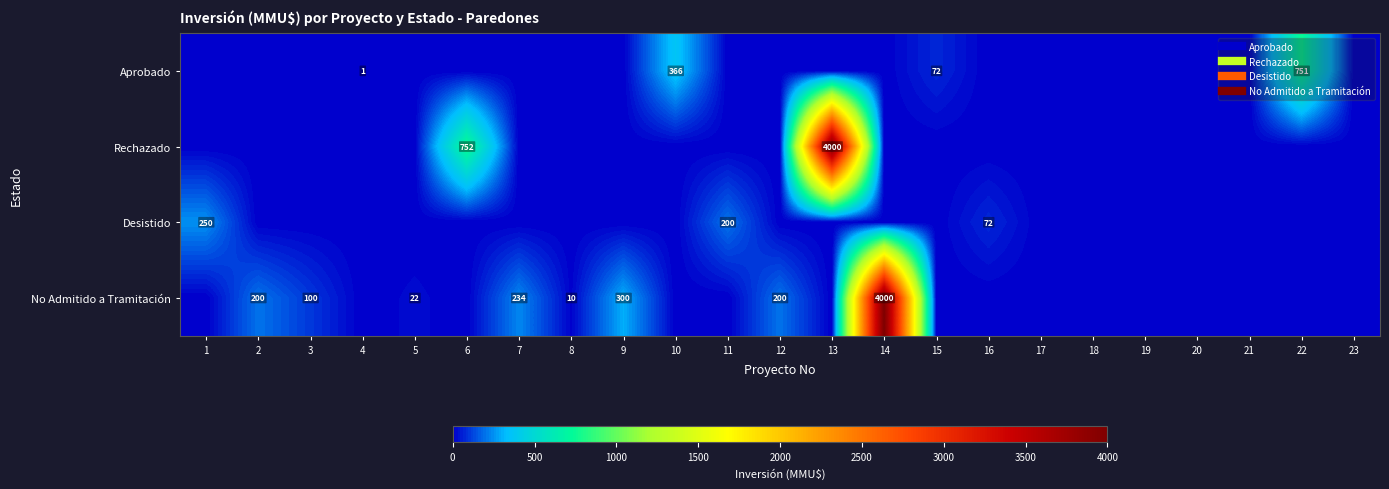

How many positive values does the Aprobado series have?

4